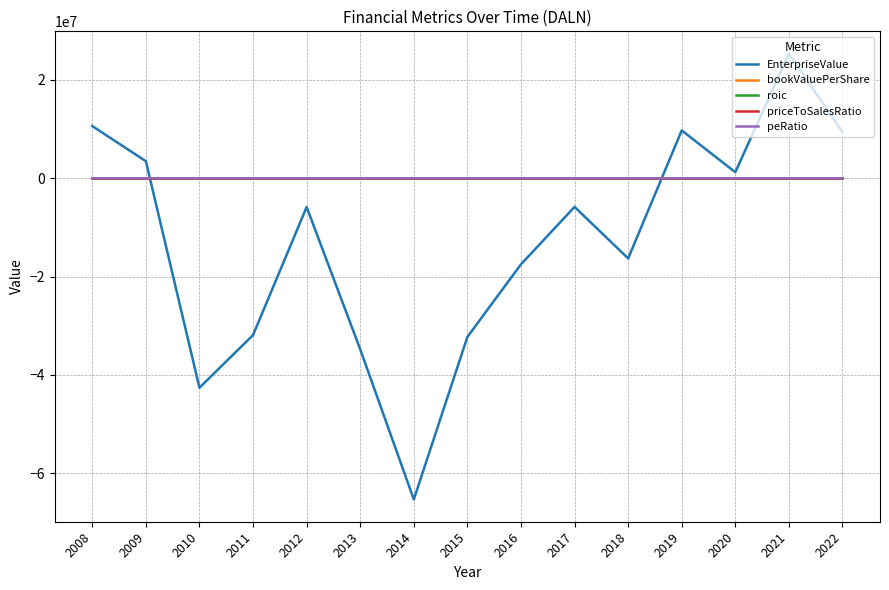

How many lines are shown in the chart?

5